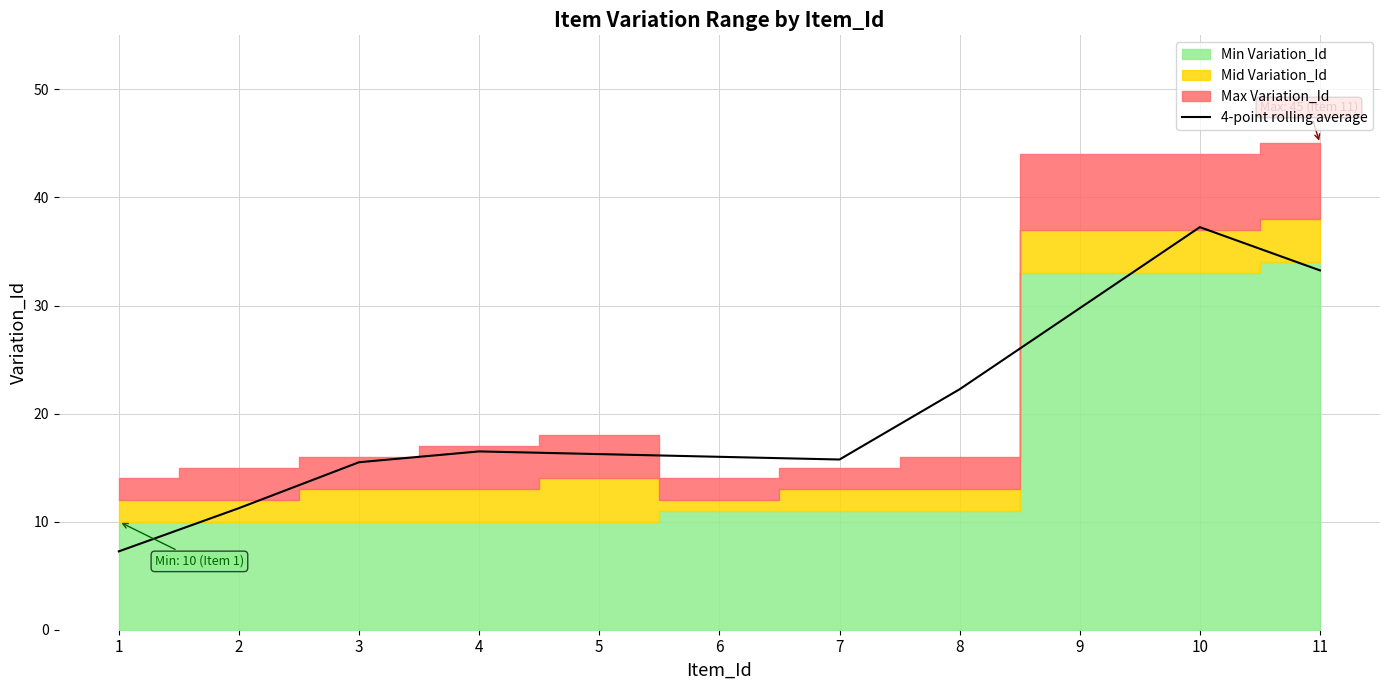

List the labels in order of value, largest first.

10, 11, 9, 8, 4, 5, 6, 7, 3, 2, 1